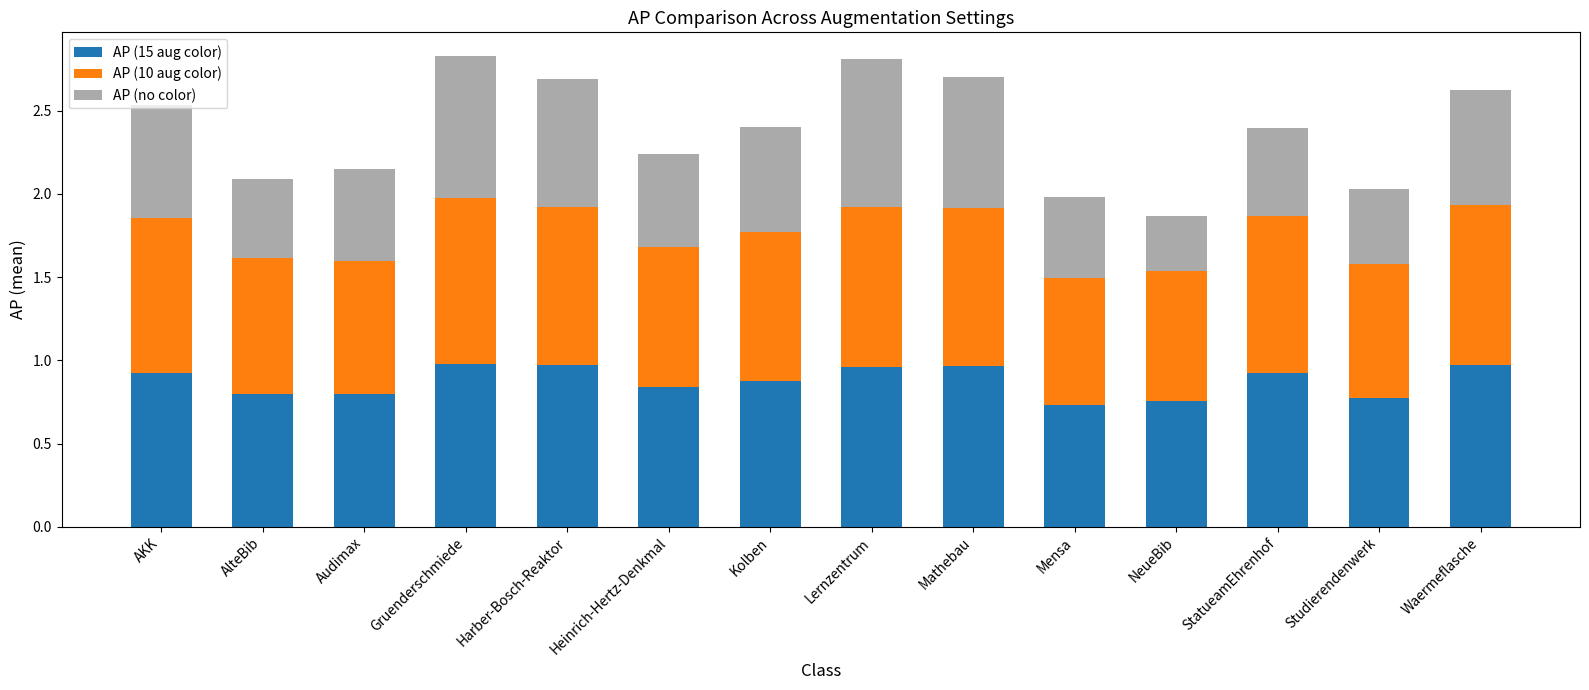

What is the sum of the AP (15 aug color) values at Mathebau and AlteBib?

1.8